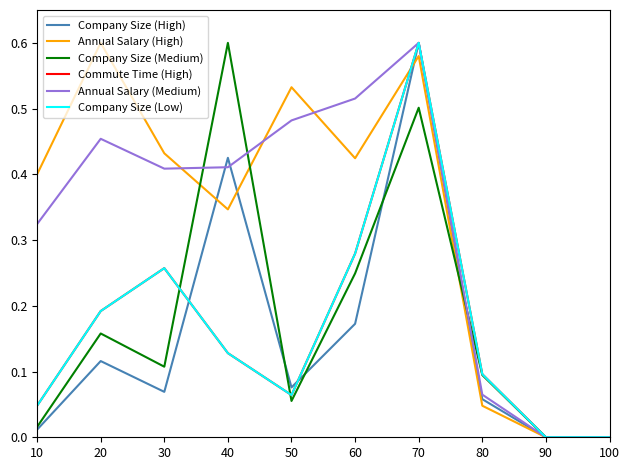

The Commute Time (High) series shows 0.3 at 30. True or false?

True